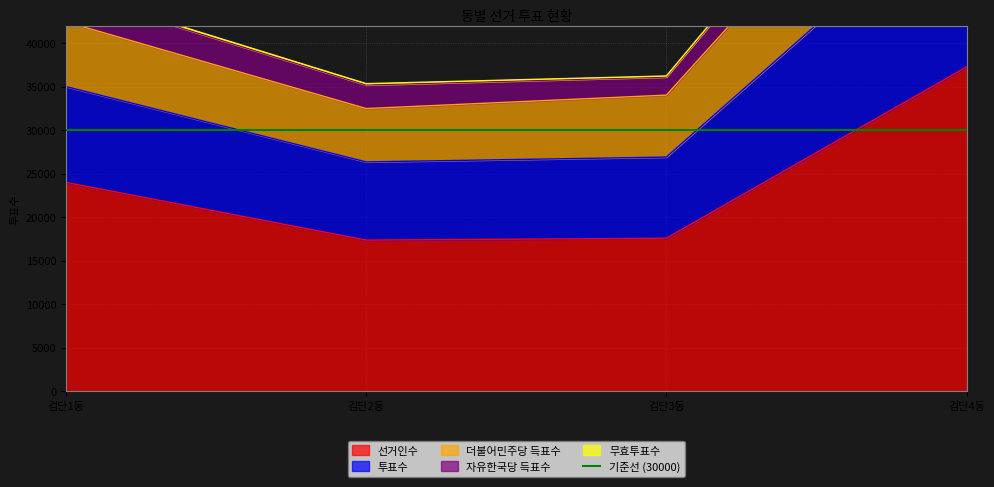

What is the minimum value for 선거인수?

17375